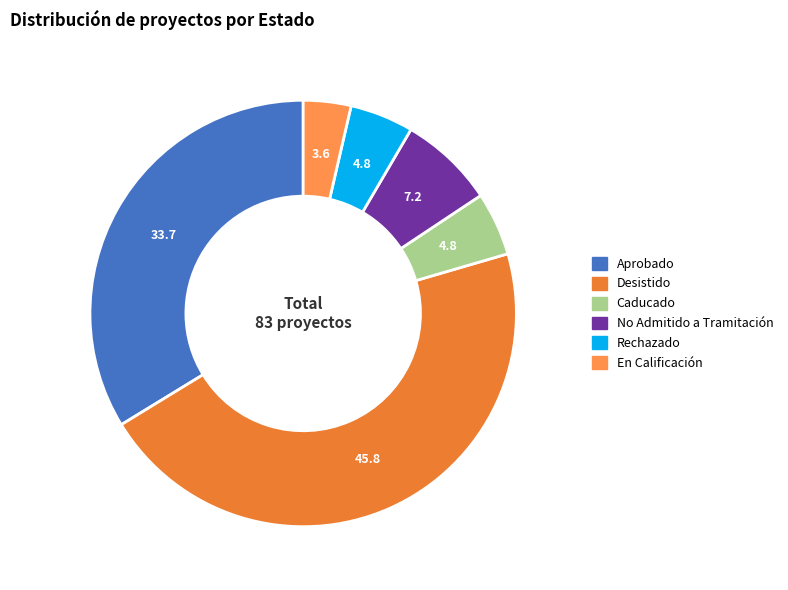

How many slices are in this pie chart?

6